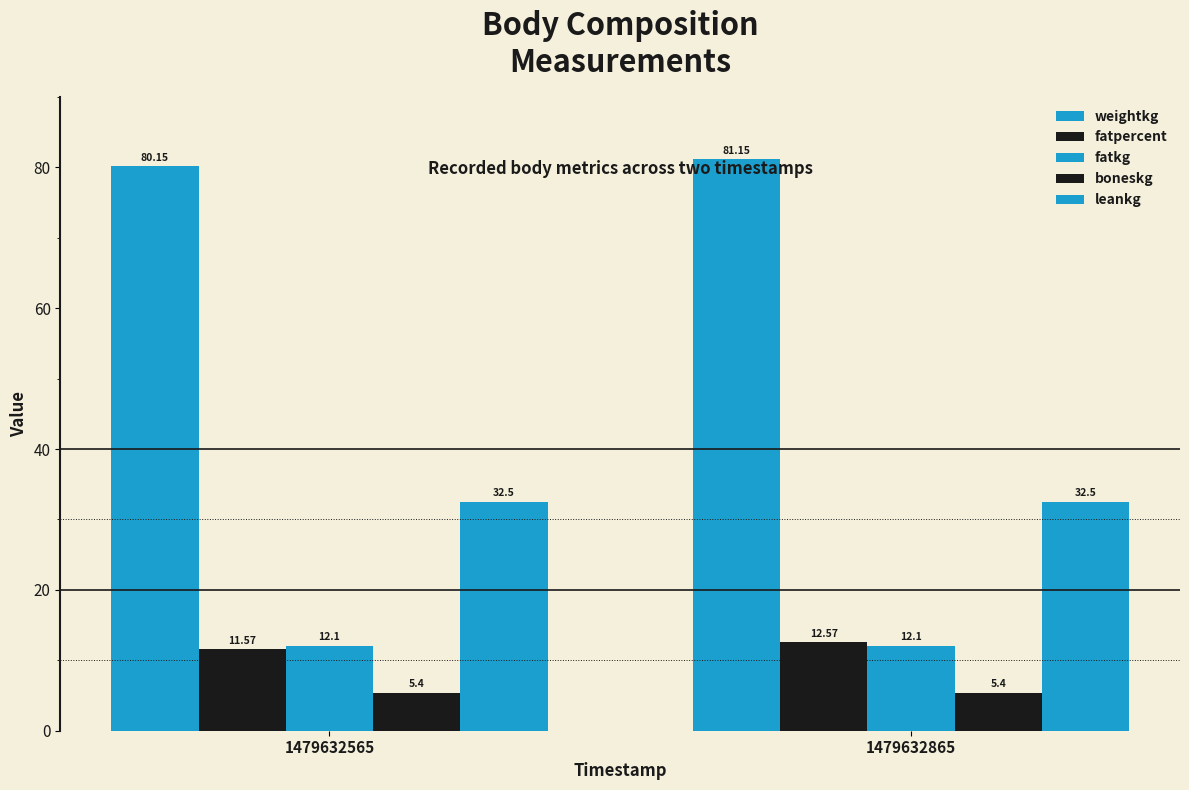

How many groups of bars are there?

2